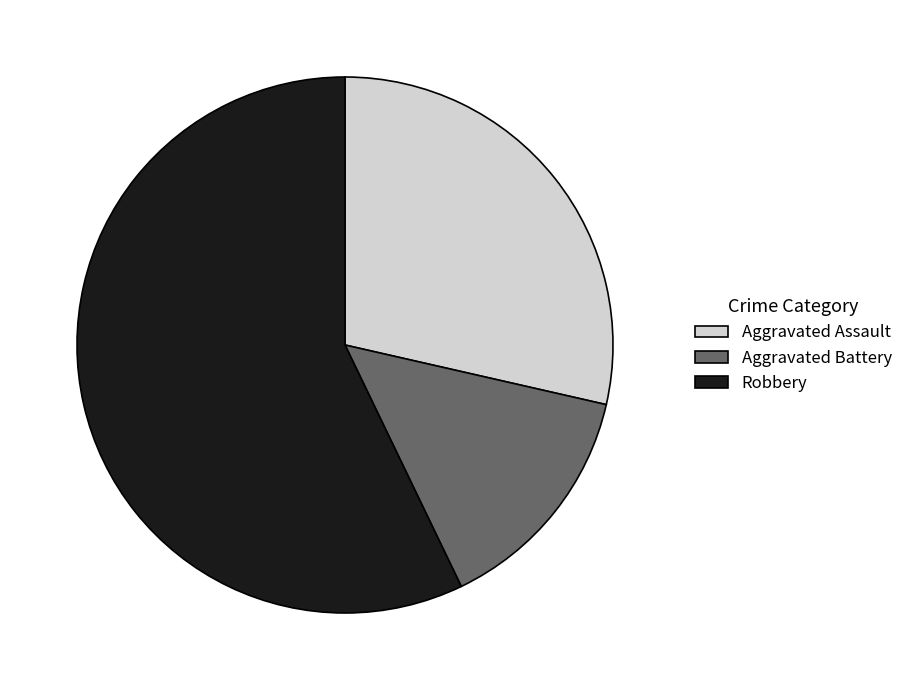

What is the ratio of the value at Robbery to the value at Aggravated Assault?

2.0